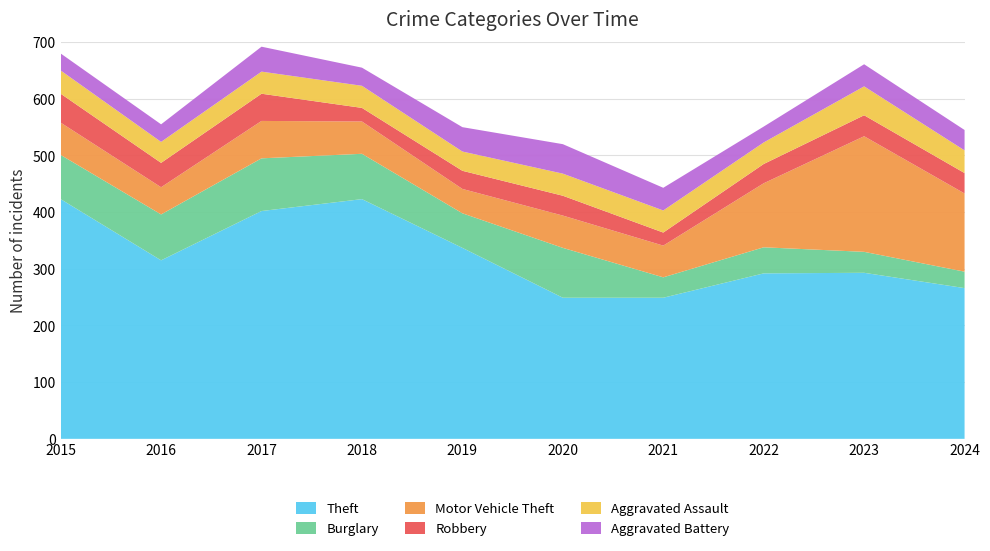

Reading left to right, transcribe all the data shown in this chart.

Theft: 423	315	402	423	337	249	249	292	293	266
Burglary: 78	81	93	80	61	88	36	46	37	29
Motor Vehicle Theft: 57	48	66	57	43	57	56	113	204	138
Robbery: 51	43	48	24	32	35	23	34	37	36
Aggravated Assault: 41	37	39	39	34	39	39	38	51	40
Aggravated Battery: 30	31	44	32	43	52	40	28	39	36